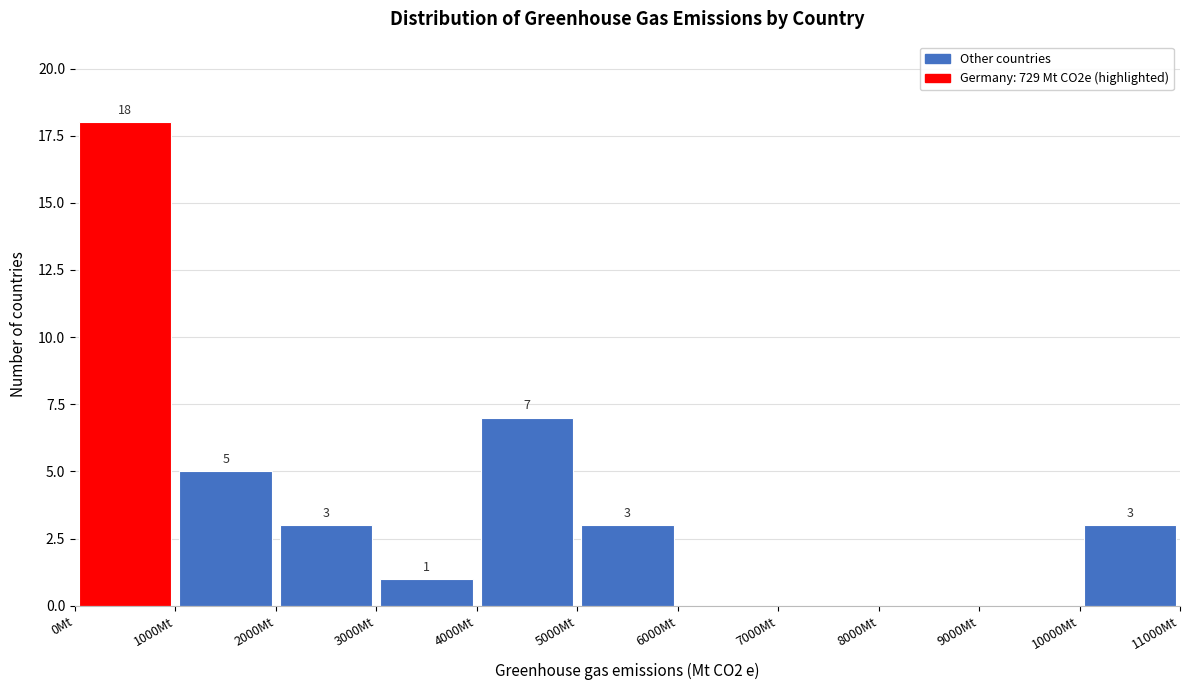

Over which range of the x-axis is the bar tallest?

0 to 1000